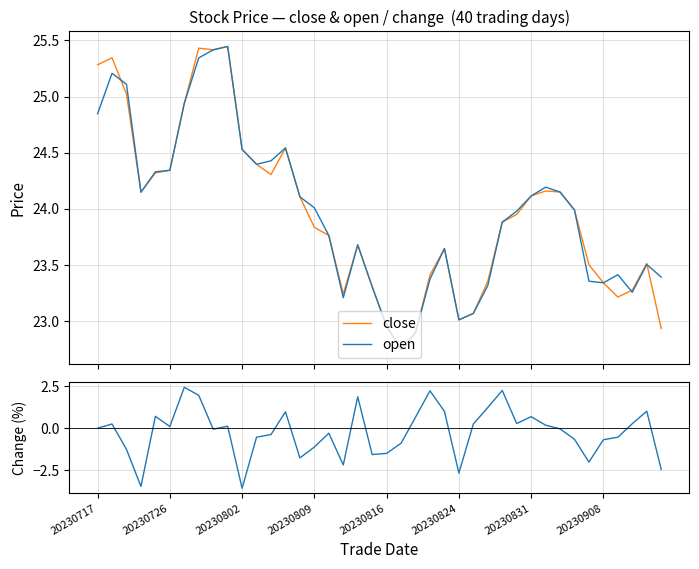

Is it true that pct_change equals -2.0 at 34?

True